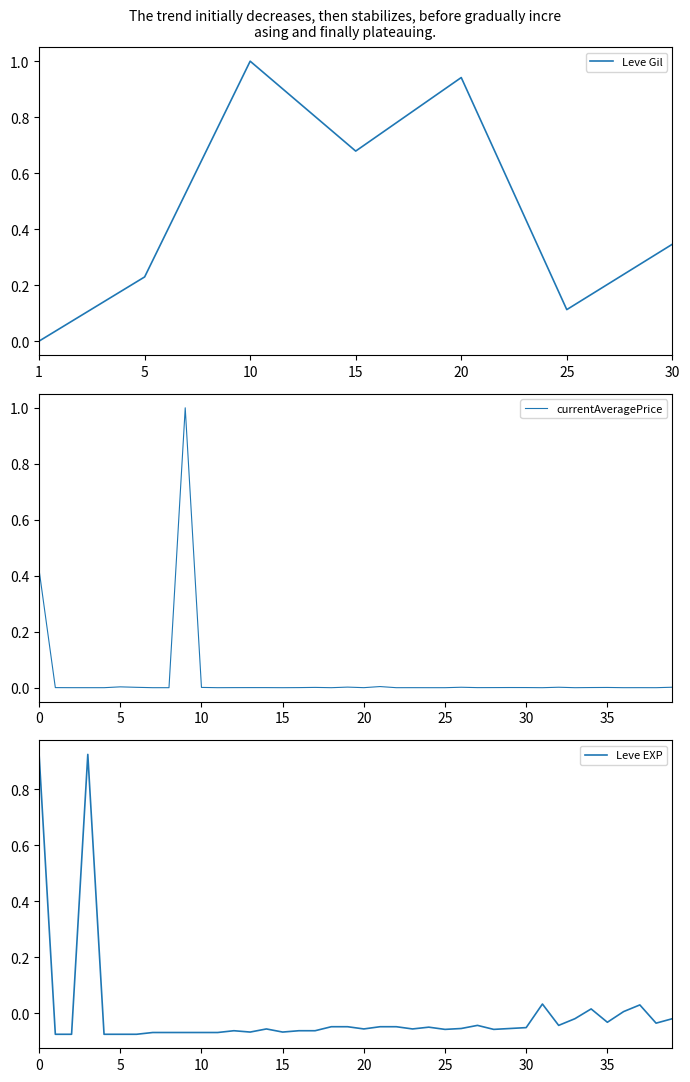

What is the maximum value for currentAveragePrice?

1.0